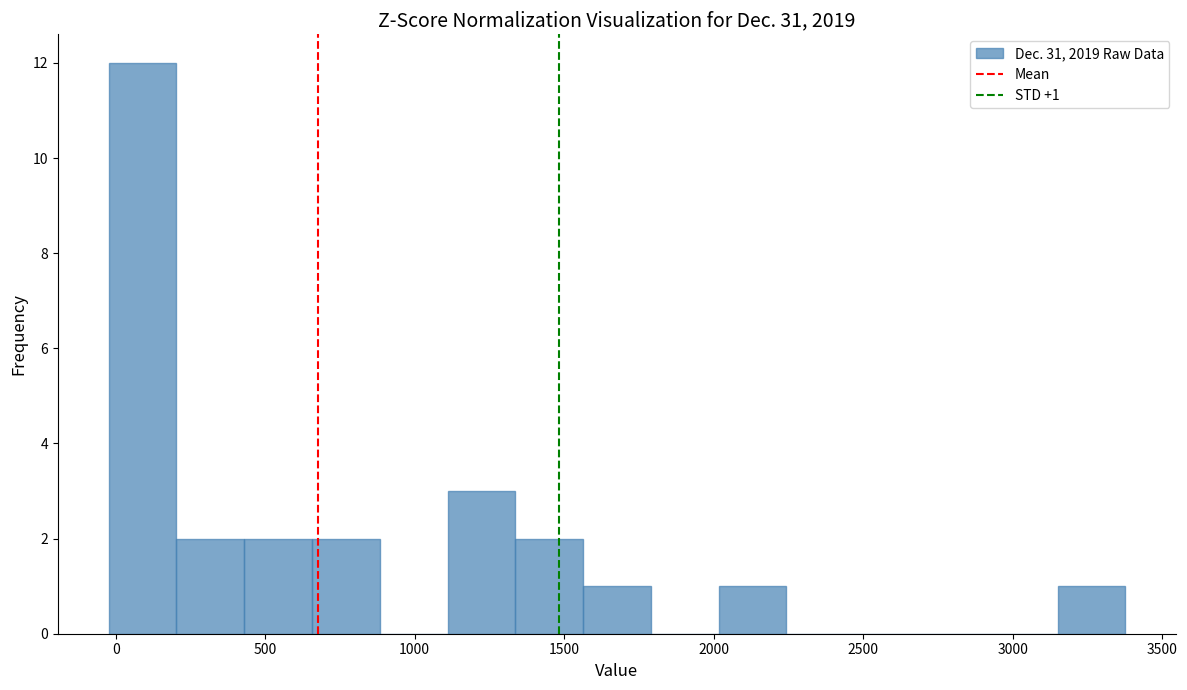

Which range on the x-axis has the tallest bar?

0 to 200